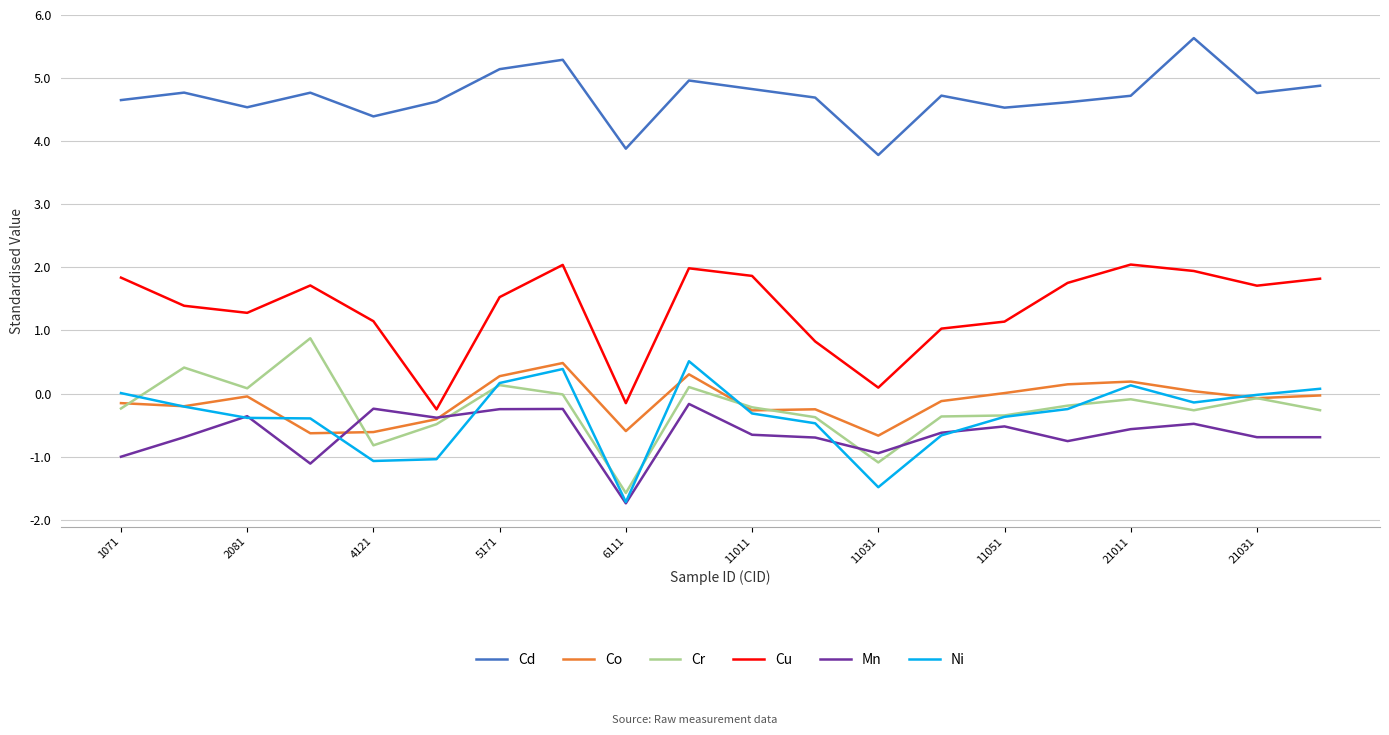

True or false: Cu has more than 2 interior local peaks.

True